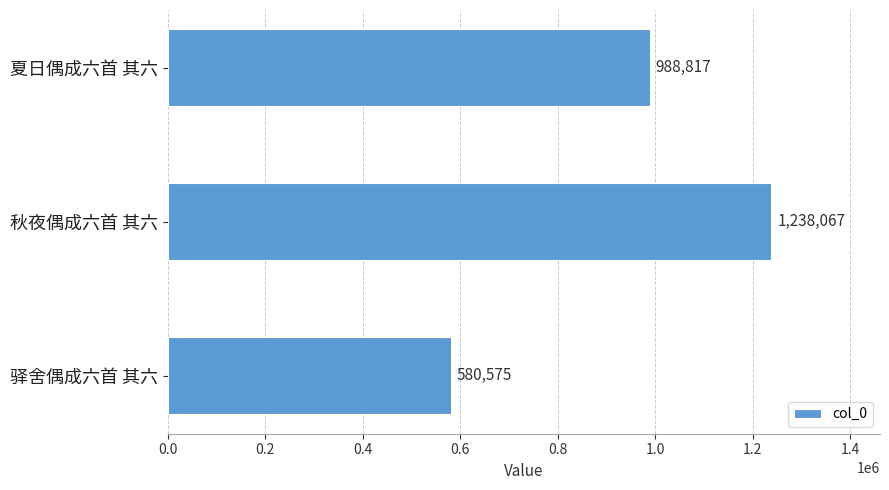

Is it true that the value at 驿舍偶成六首 其六 is 817378?

False